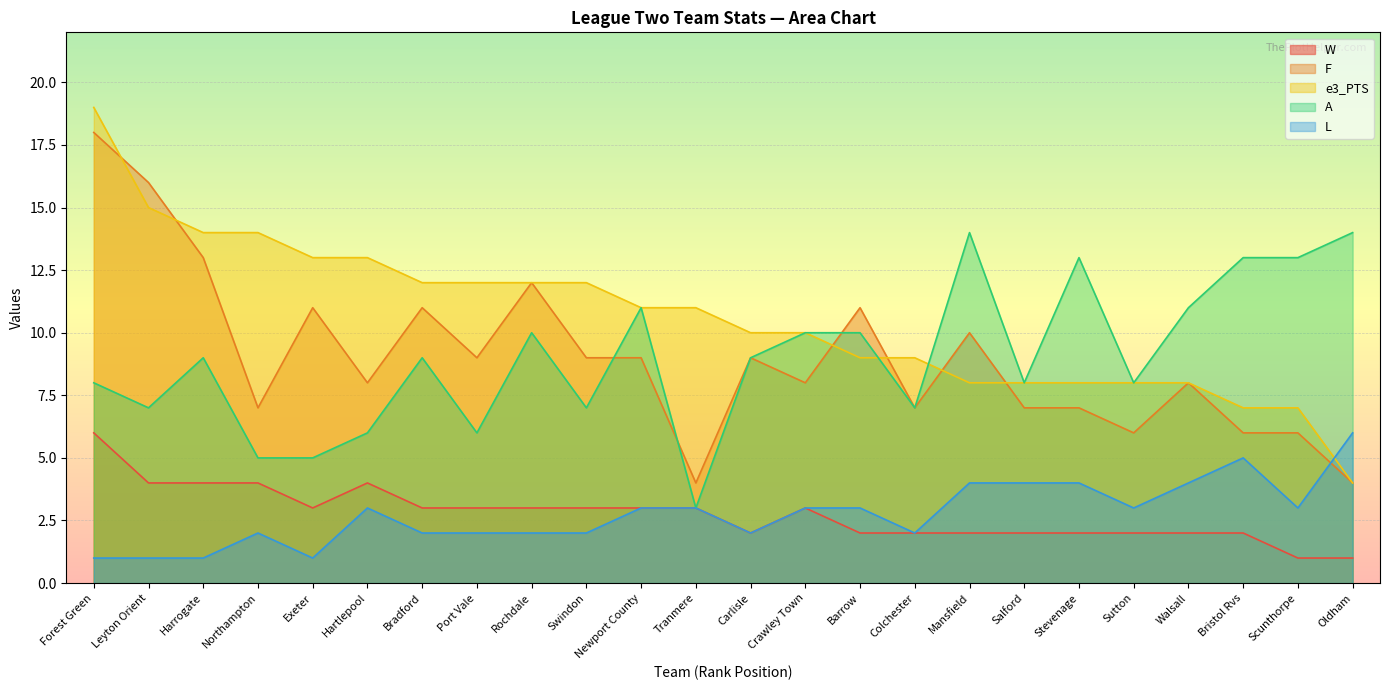

What is the smallest value displayed?

1